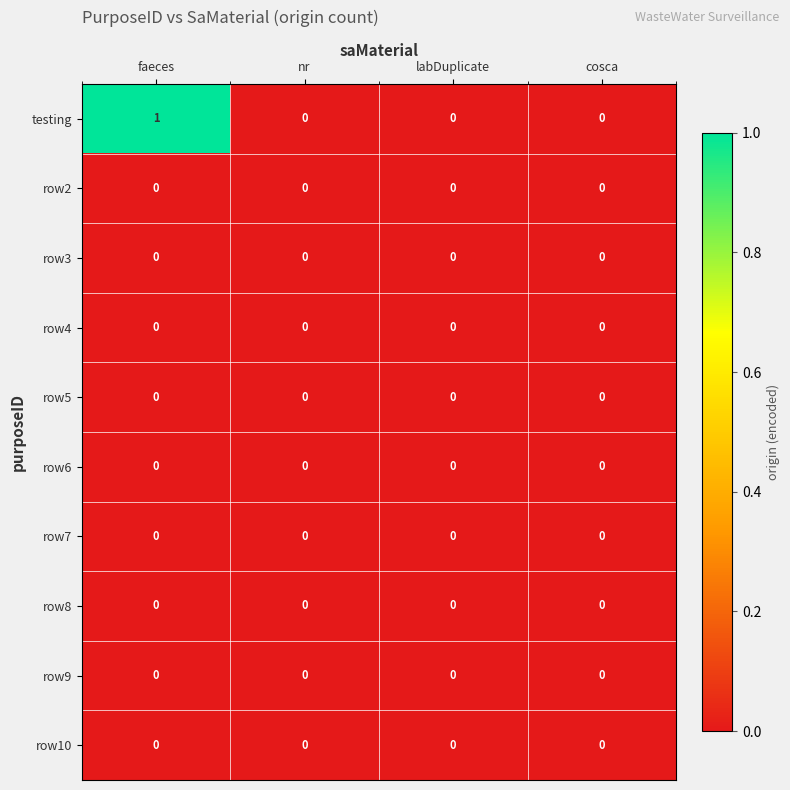

Which series has the widest spread of values?

testing